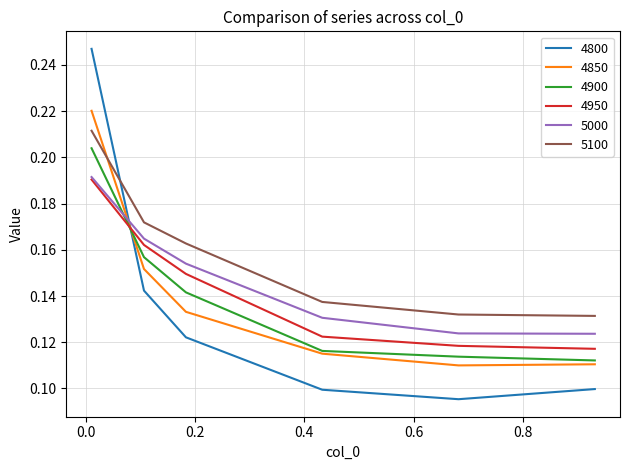

How many times do 4800 and 4950 cross each other?

1